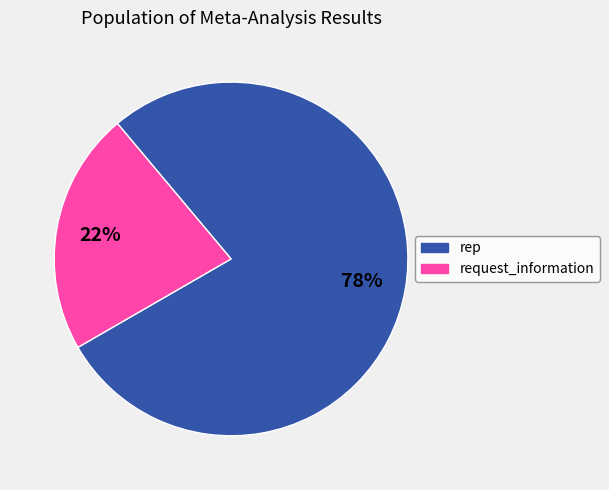

Is the sum of request_information and rep greater than half?

Yes